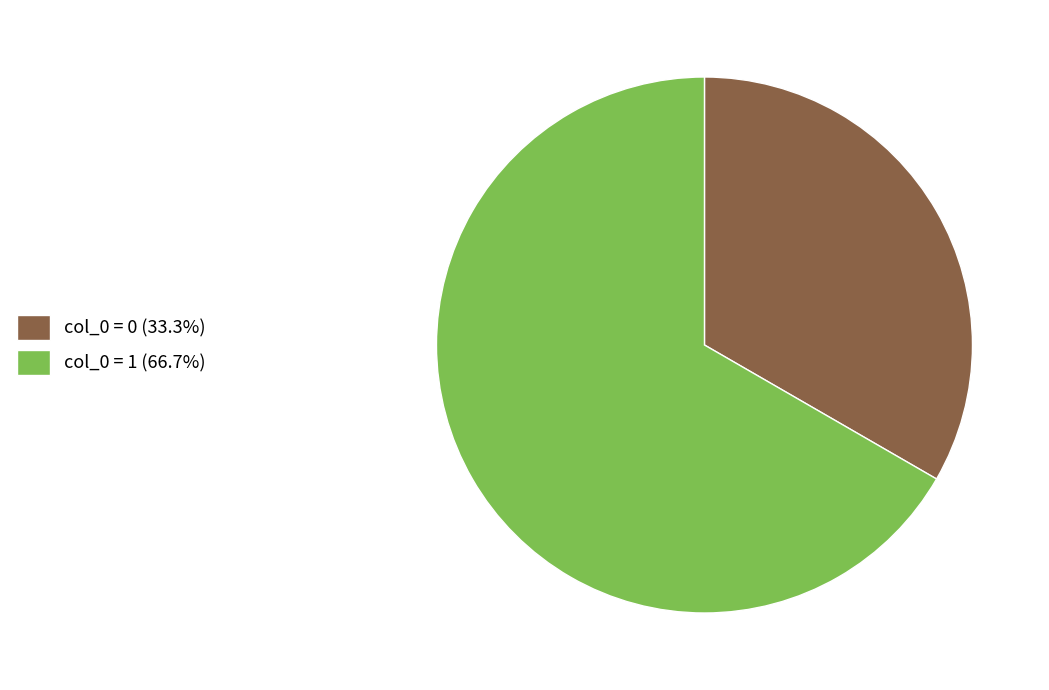

Do col_0 = 0 (33.3%) and col_0 = 1 (66.7%) together represent more than half of the pie?

Yes